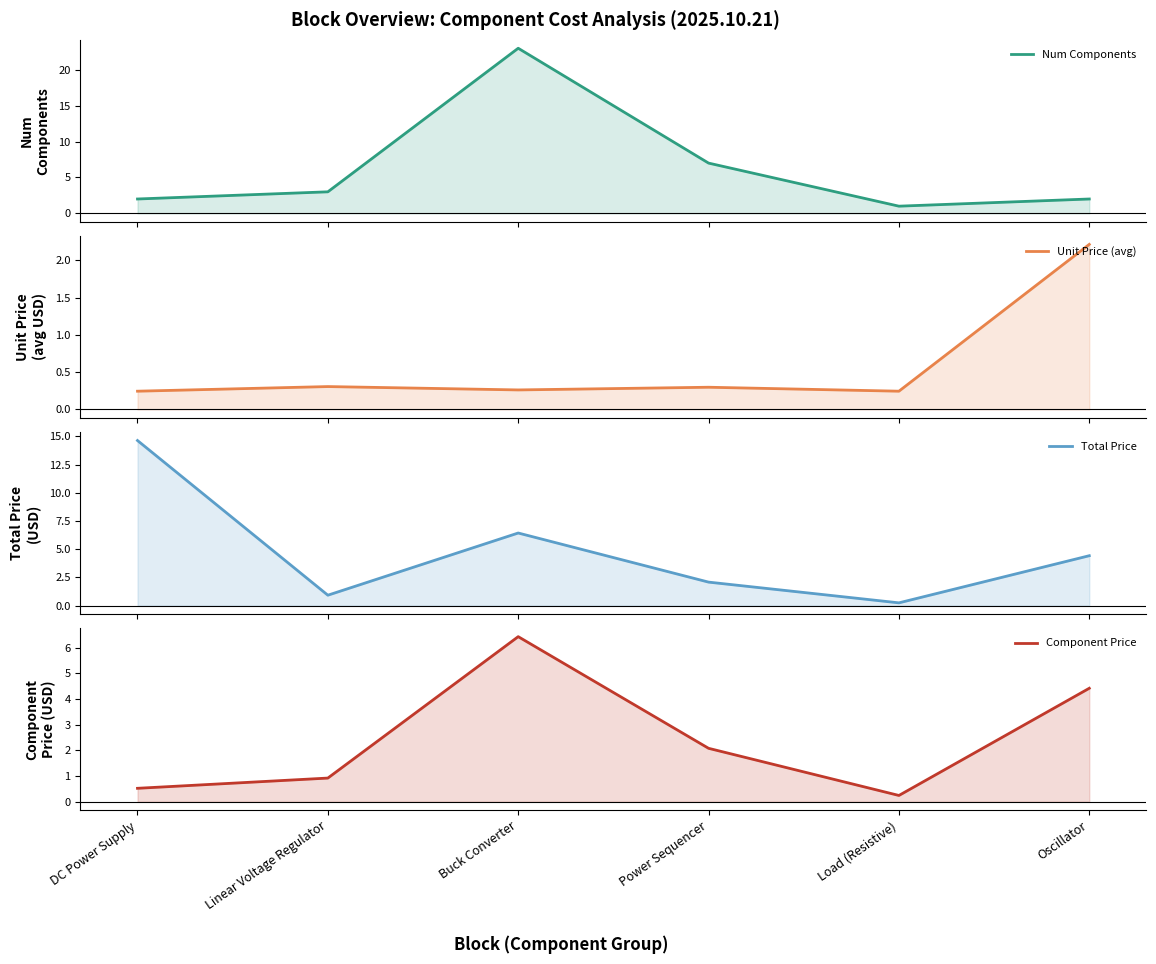

True or false: Unit Price (avg) and Component Price cross at least once.

False